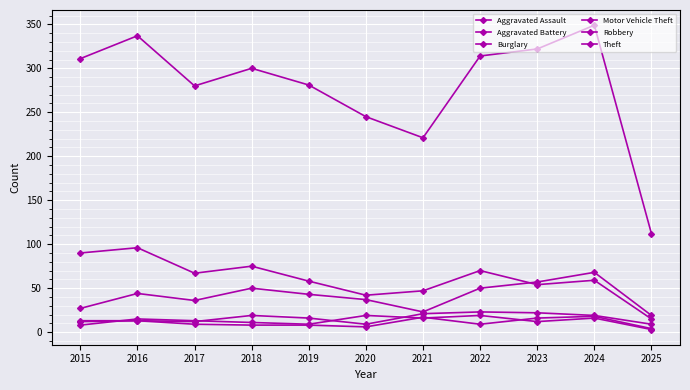

What is the difference between the second highest and minimum values in the Motor Vehicle Theft series?

38